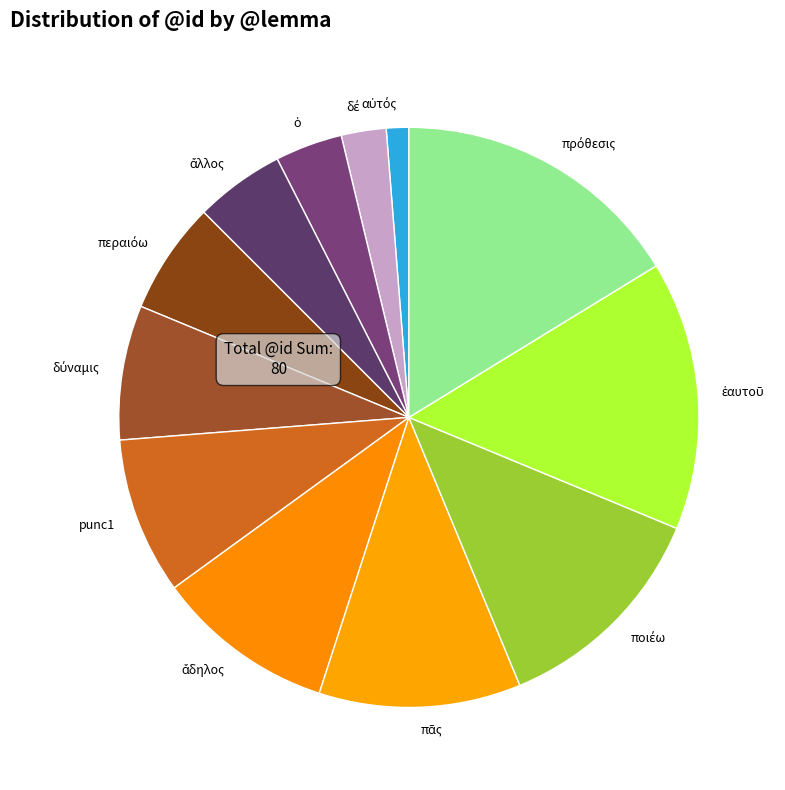

Is it true that punc1 is 18% of the pie?

False